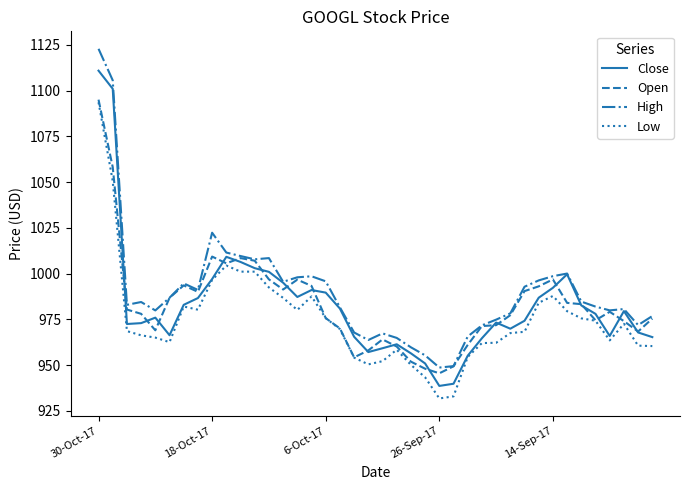

Does the chart have visible grid lines?

No